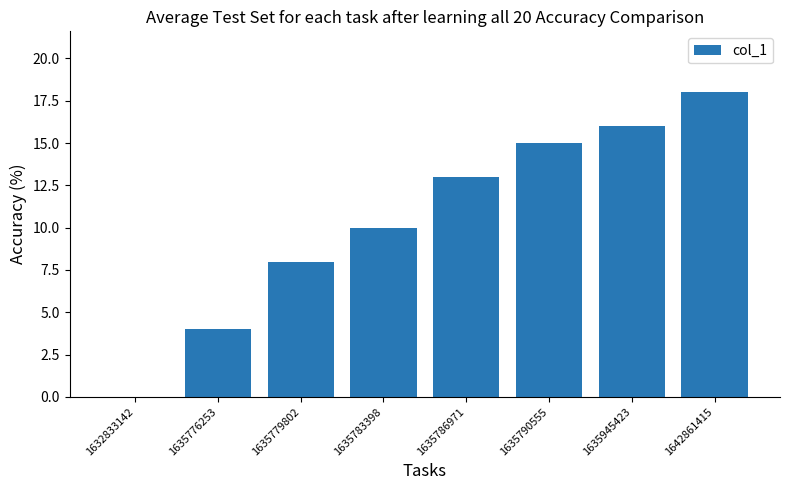

Between 1635945423 and 1635779802, which is larger?

1635945423